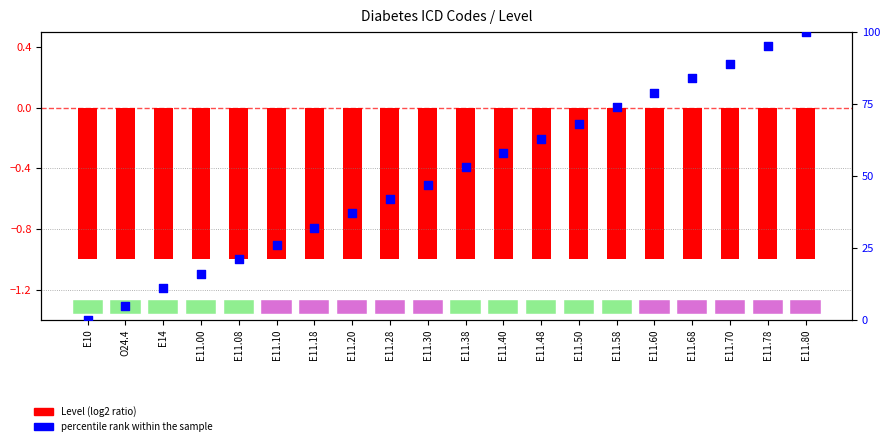

Which series has the largest total across all categories?

percentile rank within the sample